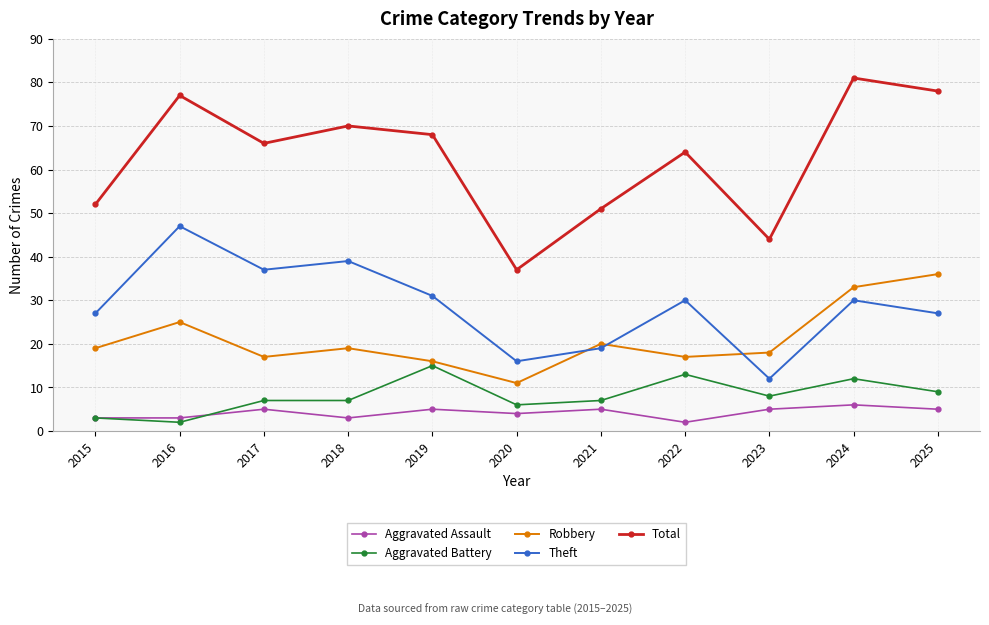

What value does the Total series have at 2019?

68